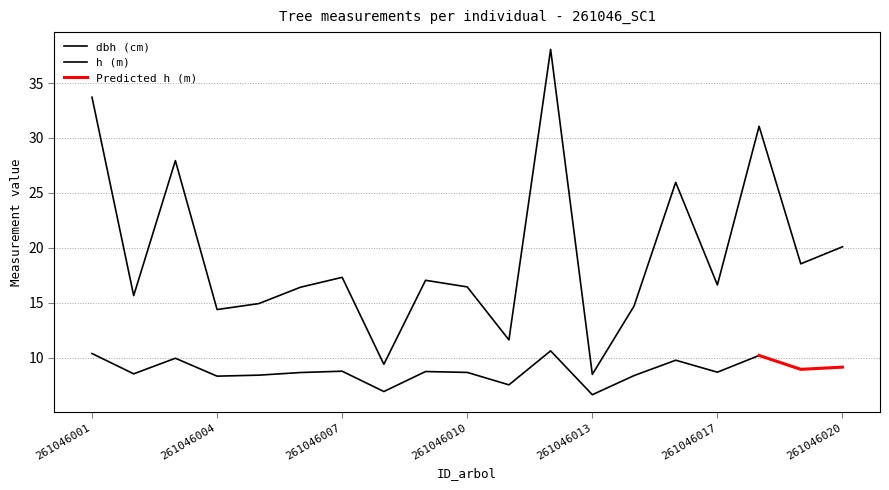

Is it true that the value at 261046005 is 14.9?

True